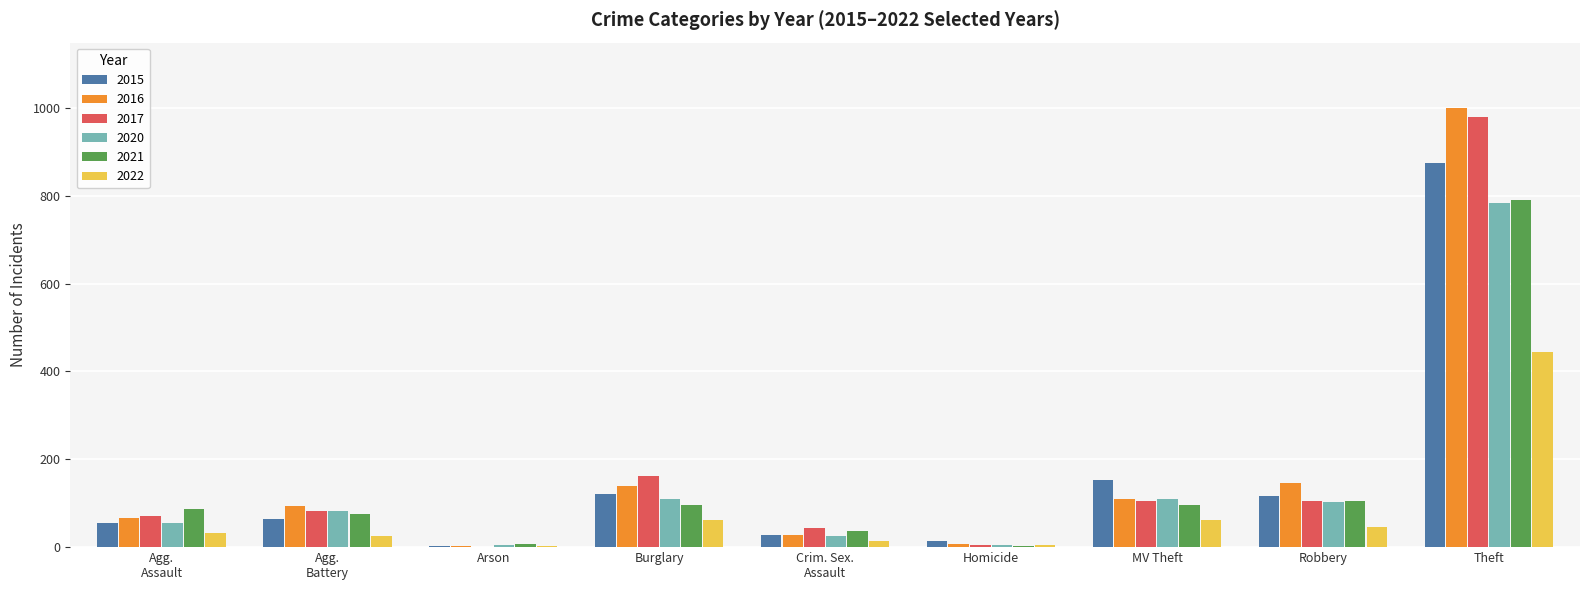

What is the total value across all series at Homicide?

39